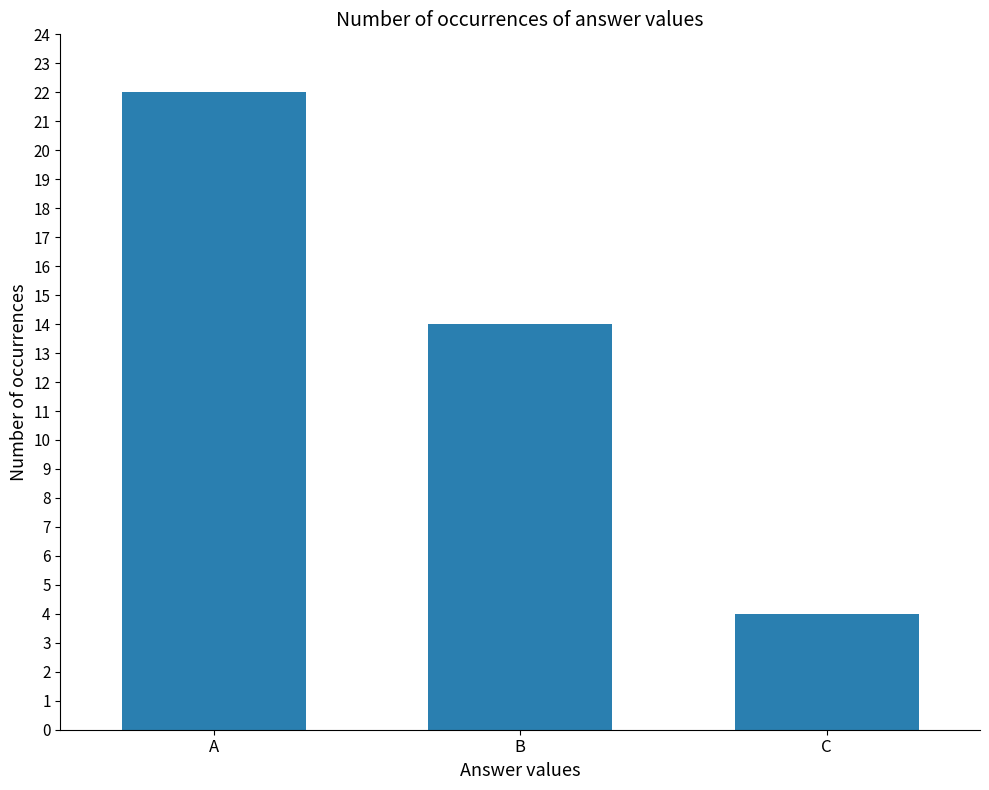

How many data points are less than 14?

1